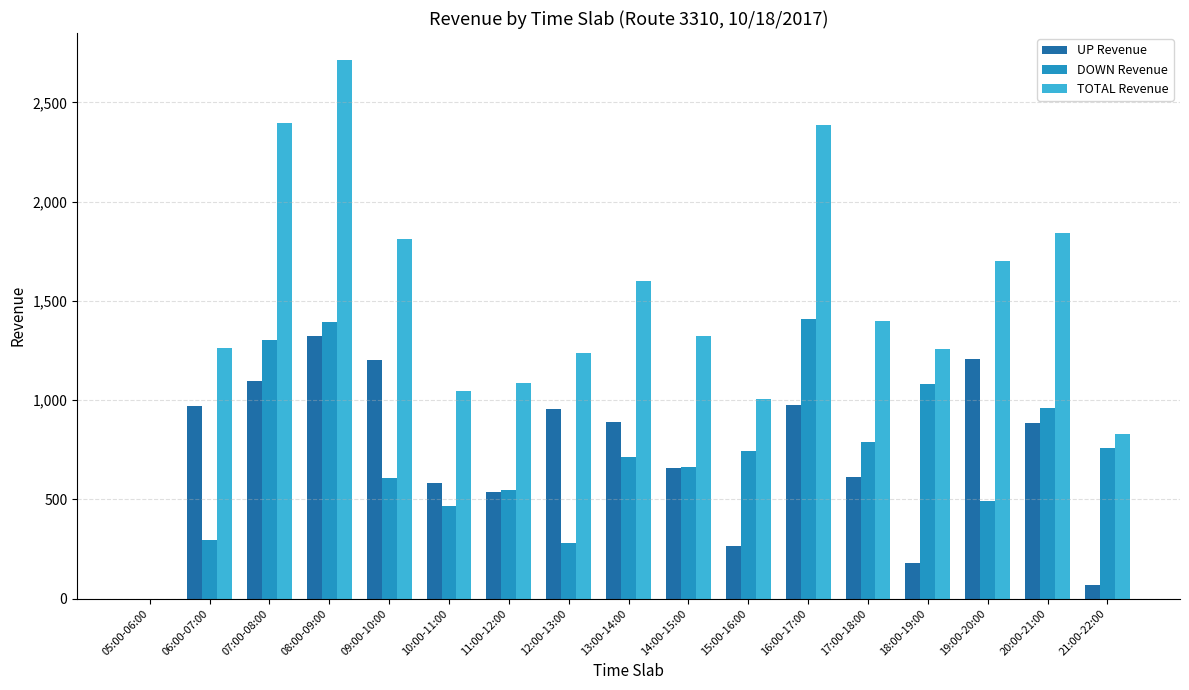

The TOTAL Revenue series shows 1401 at 17:00-18:00. True or false?

True